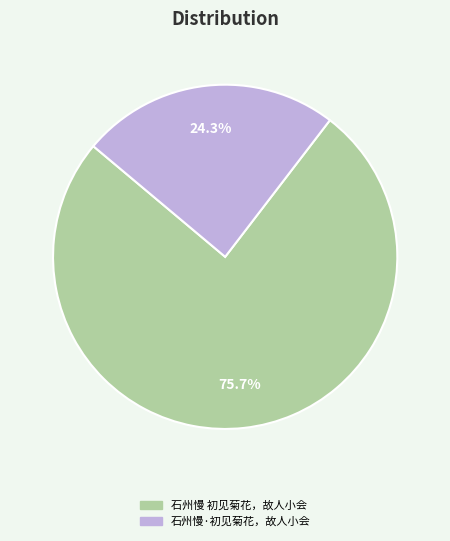

Does 石州慢 初见菊花，故人小会 account for over 50% of the chart?

Yes